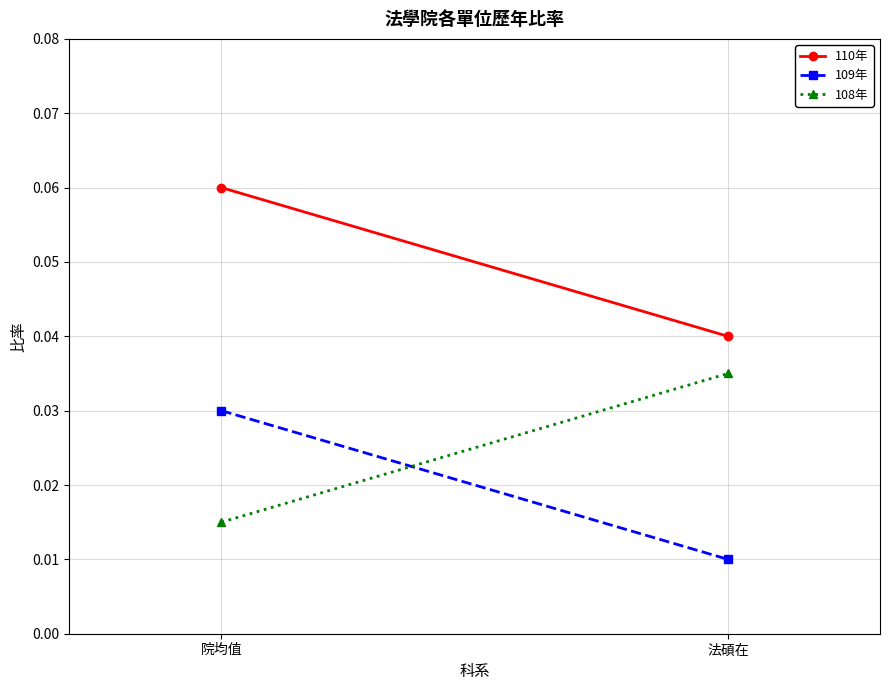

What is the label of the 1st point from the left?

院均值